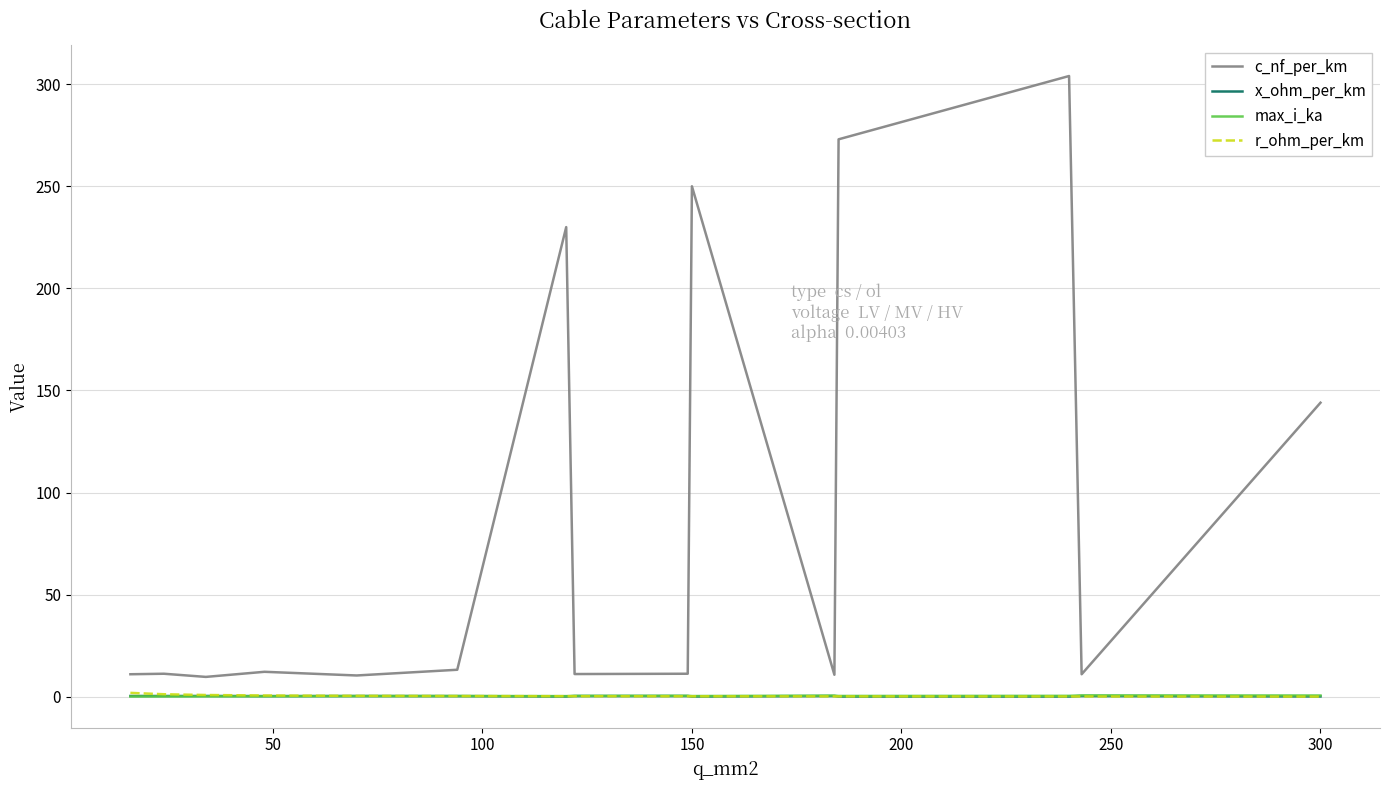

What is the greatest value displayed?

304.0